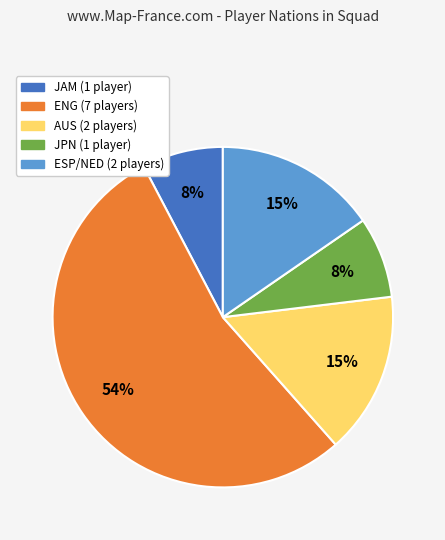

To the nearest percent, what is the difference between the largest and smallest slice percentages?

46%